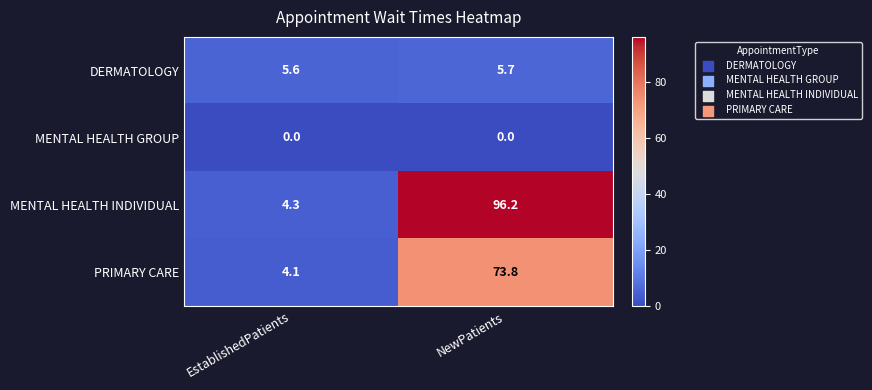

Which category has the lowest value in the MENTAL HEALTH INDIVIDUAL series?

EstablishedPatients